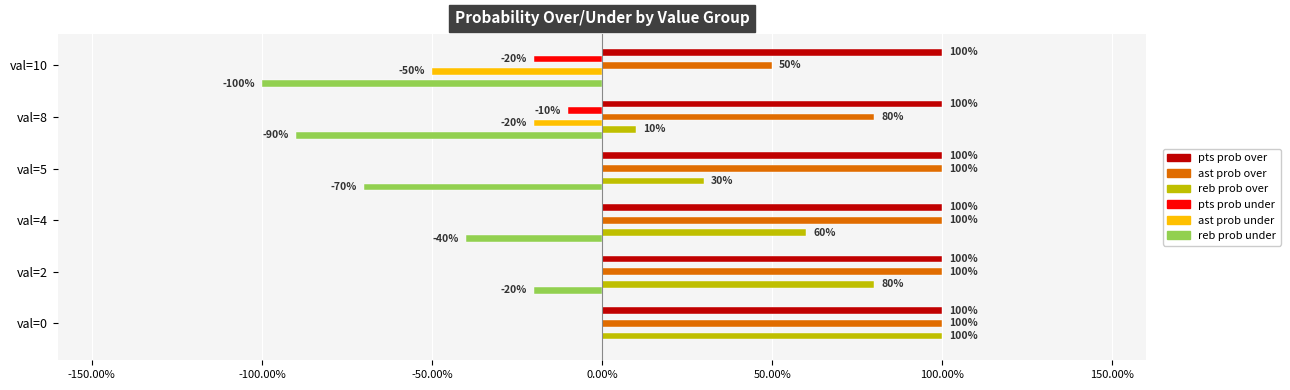

What are all the series names shown in the legend?

pts prob over, ast prob over, reb prob over, pts prob under, ast prob under, reb prob under